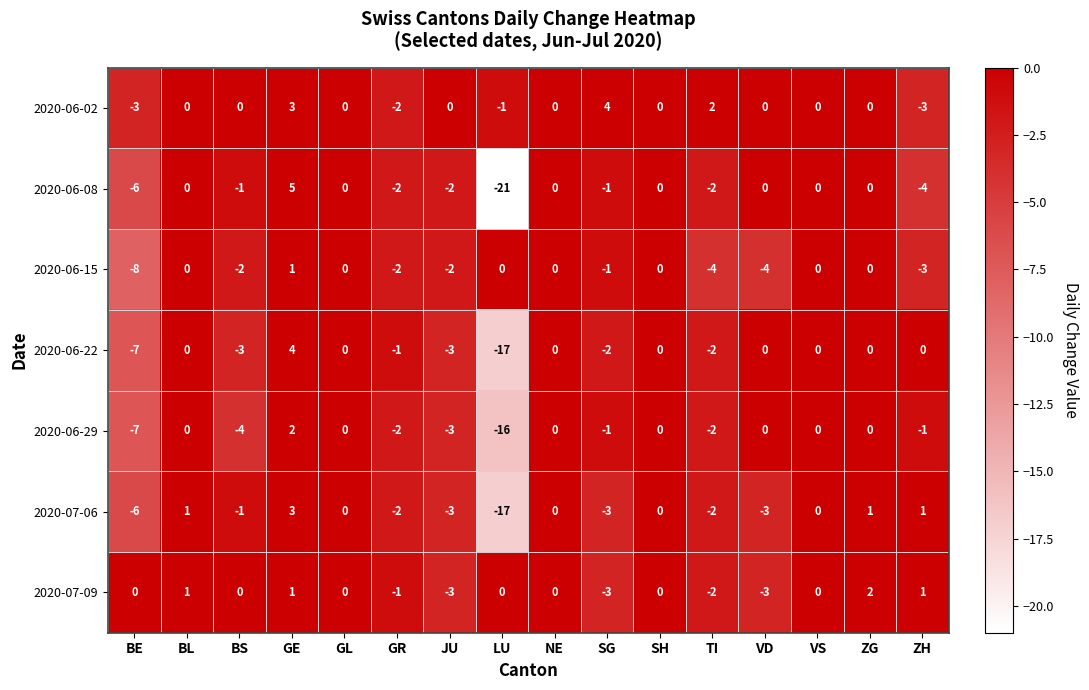

The value of 2020-06-08 at BS is -1. True or false?

True